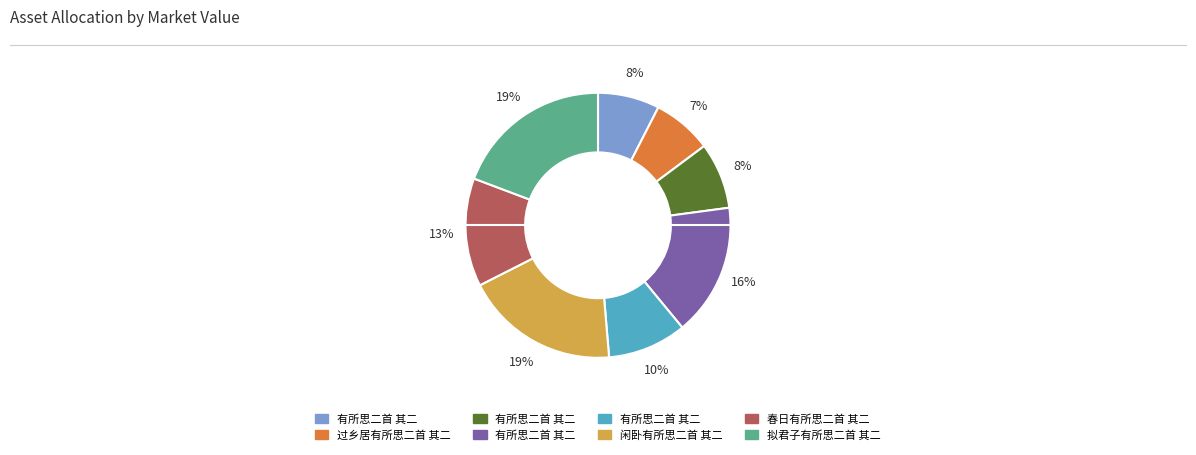

To the nearest percent, what is the average slice percentage?

12%